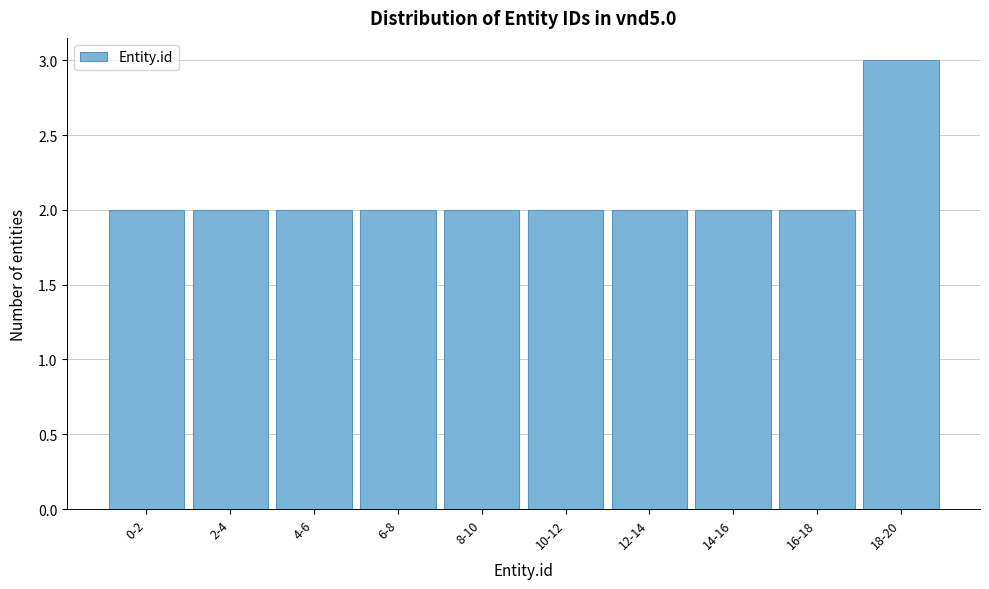

Reading left to right, what are all the values shown in this chart?

2	2	2	2	2	2	2	2	2	3